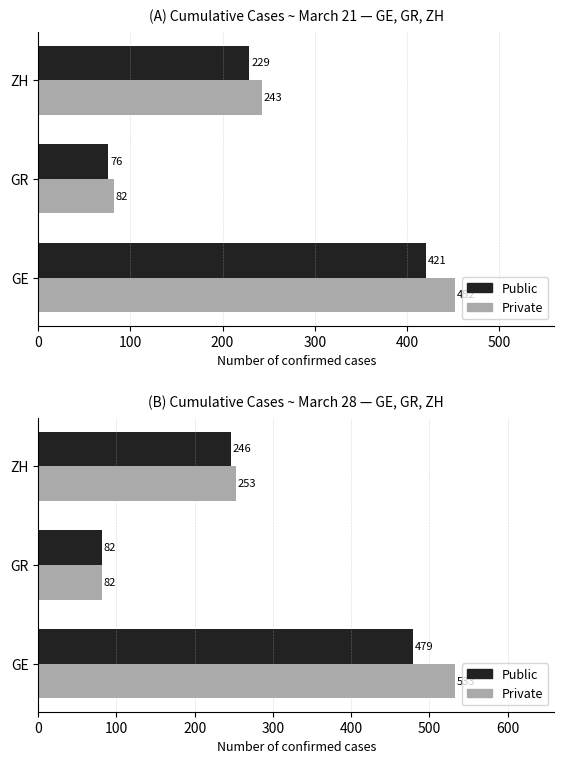

How many categories are shown in the chart?

3